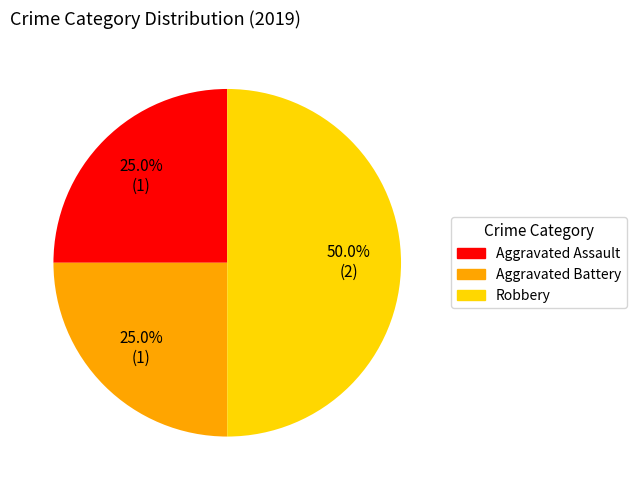

Approximately how many times larger is the value at Aggravated Assault compared to Aggravated Battery?

1.0